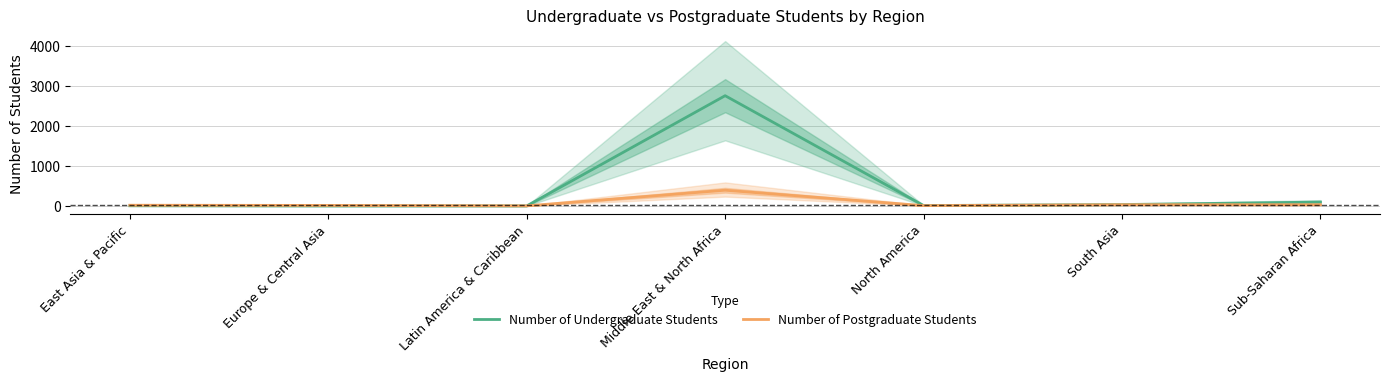

What is the sum of all Number of Undergraduate Students values?

2915